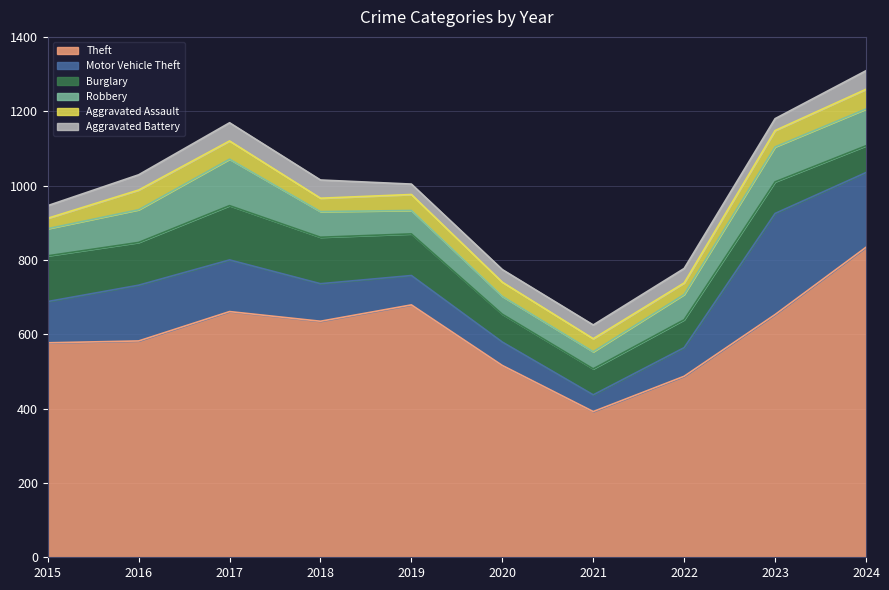

Does the chart display data point markers on the line(s)?

No